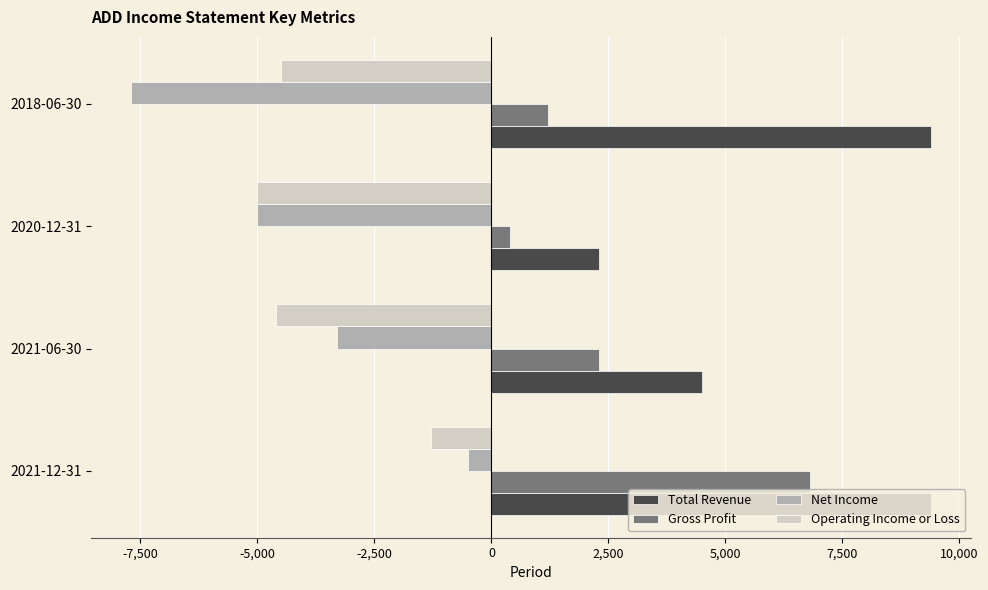

At which label does Net Income reach its minimum?

2018-06-30